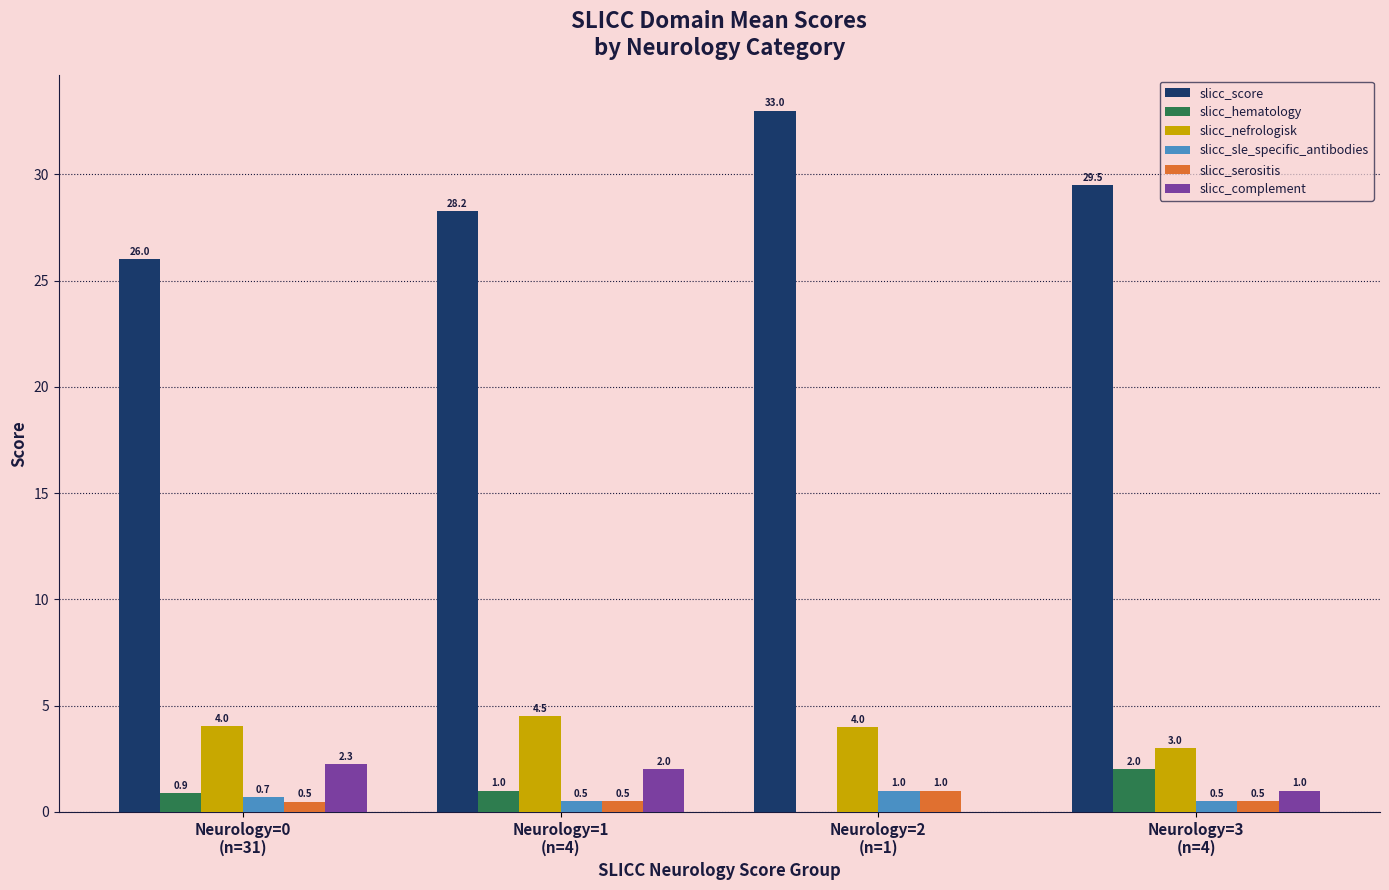

The slicc_score series shows 58.7 at Neurology=2
(n=1). True or false?

False